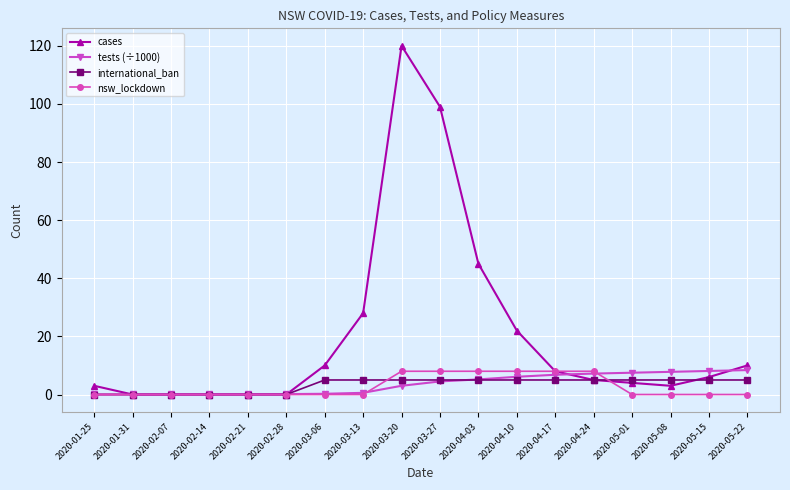

What is the spread (max minus min) of values at 2020-02-21?

0.1